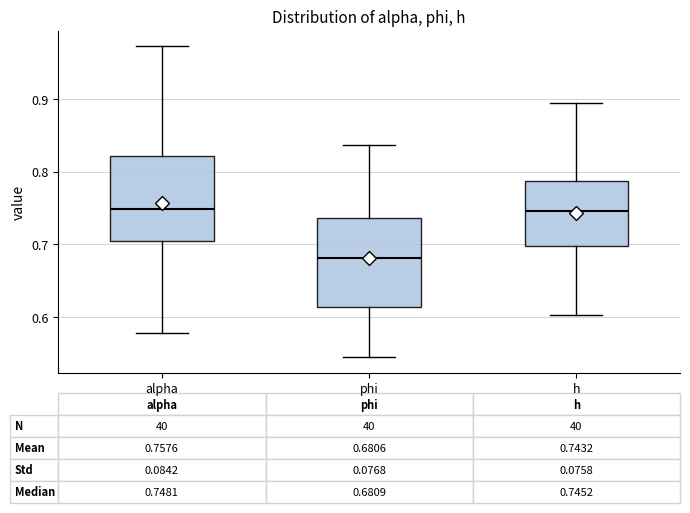

Which box's median line is the lowest?

phi